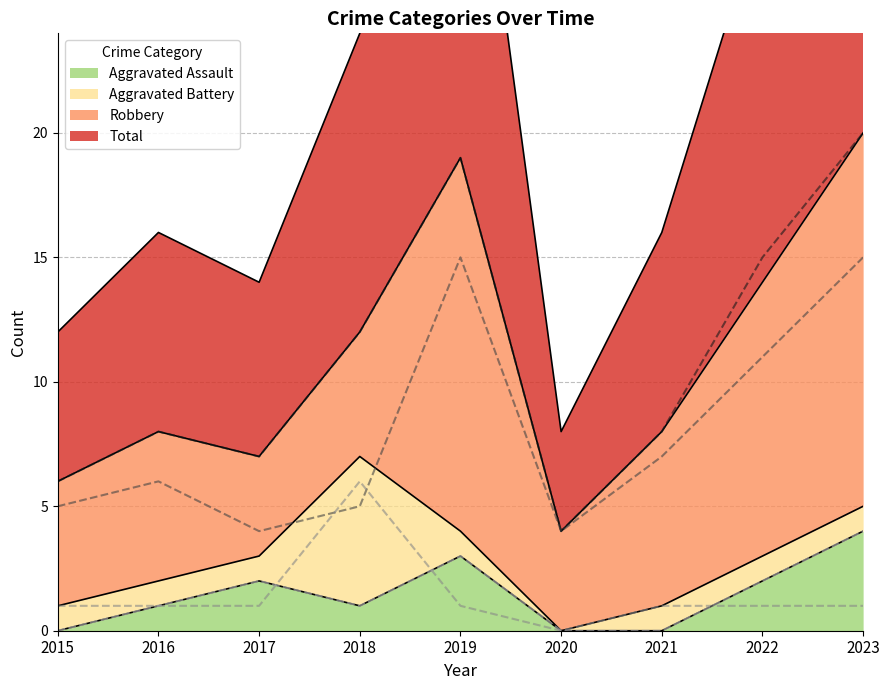

The value of Aggravated Battery at 2023 is 1. True or false?

True